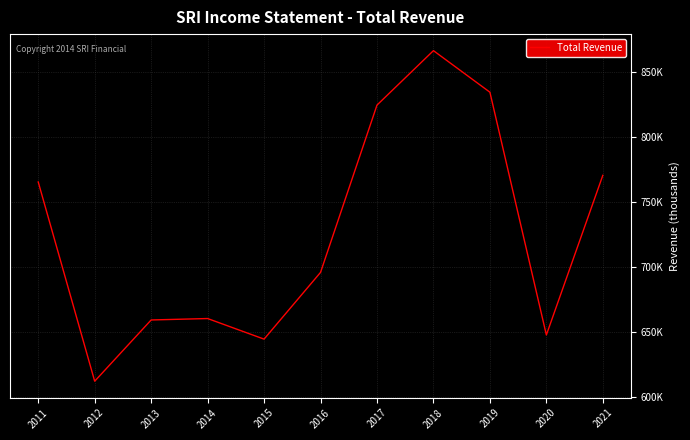

Between 2021 and 2017, which is larger?

2017